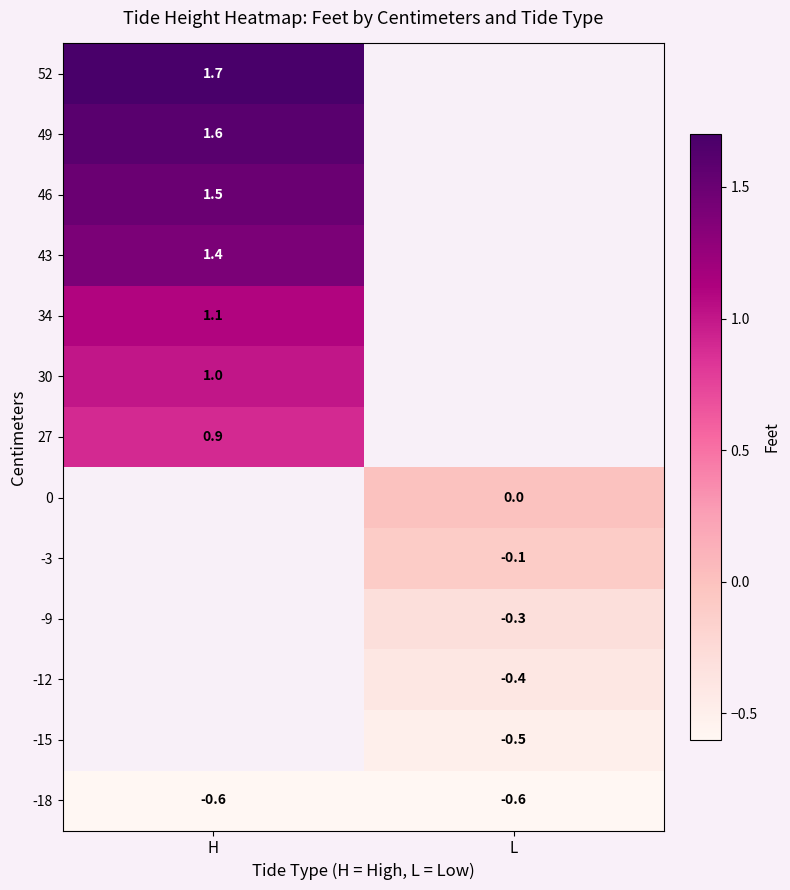

True or false: 52 has a value of 3.0 at H.

False